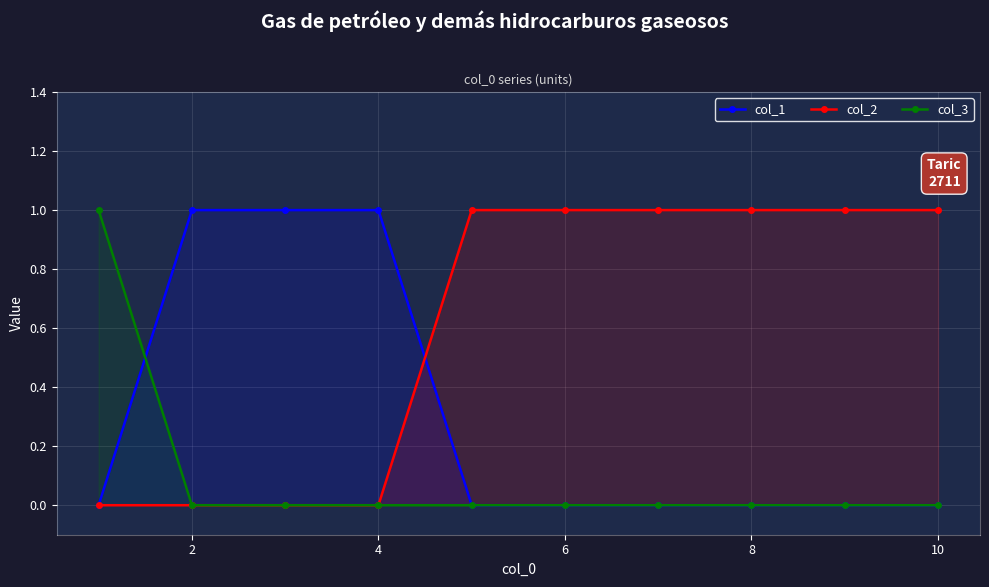

True or false: col_2 has a value of 1 at 8.

True